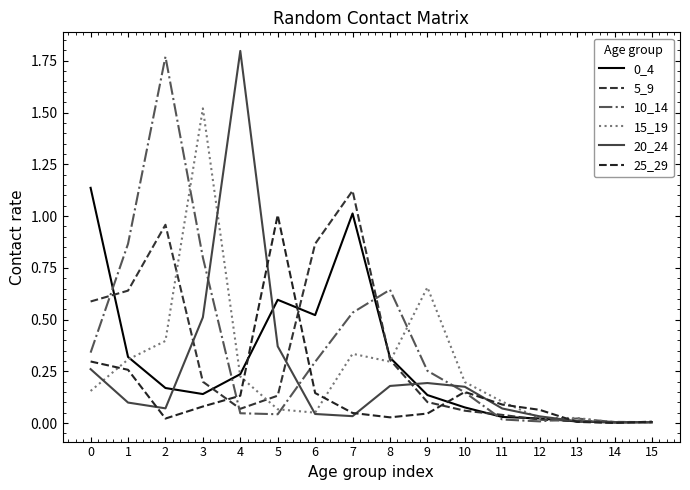

Reading left to right, list all the values displayed in this chart.

0_4: 0=1.1	1=0.3	2=0.2	3=0.1	4=0.2	5=0.6	6=0.5	7=1.0	8=0.3	9=0.1	10=0.1	11=0.0	12=0.0	13=0.0	14=0.0	15=0.0
5_9: 0=0.6	1=0.6	2=1.0	3=0.2	4=0.1	5=0.1	6=0.9	7=1.1	8=0.3	9=0.1	10=0.1	11=0.0	12=0.0	13=0.0	14=0.0	15=0.0
10_14: 0=0.3	1=0.9	2=1.8	3=0.8	4=0.0	5=0.0	6=0.3	7=0.5	8=0.6	9=0.3	10=0.1	11=0.0	12=0.0	13=0.0	14=0.0	15=0.0
15_19: 0=0.2	1=0.3	2=0.4	3=1.5	4=0.2	5=0.1	6=0.1	7=0.3	8=0.3	9=0.7	10=0.2	11=0.1	12=0.0	13=0.0	14=0.0	15=0.0
20_24: 0=0.3	1=0.1	2=0.1	3=0.5	4=1.8	5=0.4	6=0.0	7=0.0	8=0.2	9=0.2	10=0.2	11=0.1	12=0.0	13=0.0	14=0.0	15=0.0
25_29: 0=0.3	1=0.3	2=0.0	3=0.1	4=0.1	5=1.0	6=0.1	7=0.0	8=0.0	9=0.0	10=0.2	11=0.1	12=0.1	13=0.0	14=0.0	15=0.0